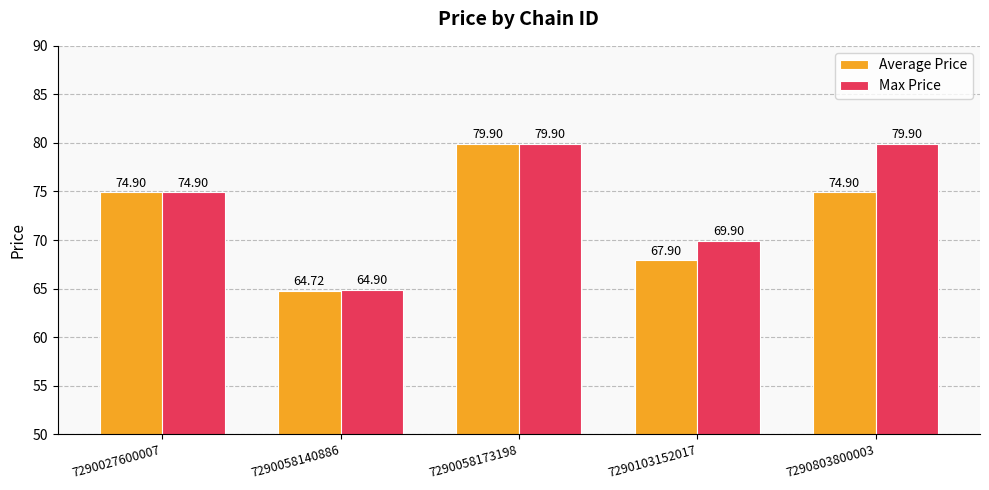

What is the difference between the maximum and minimum values in the Average Price series?

15.2